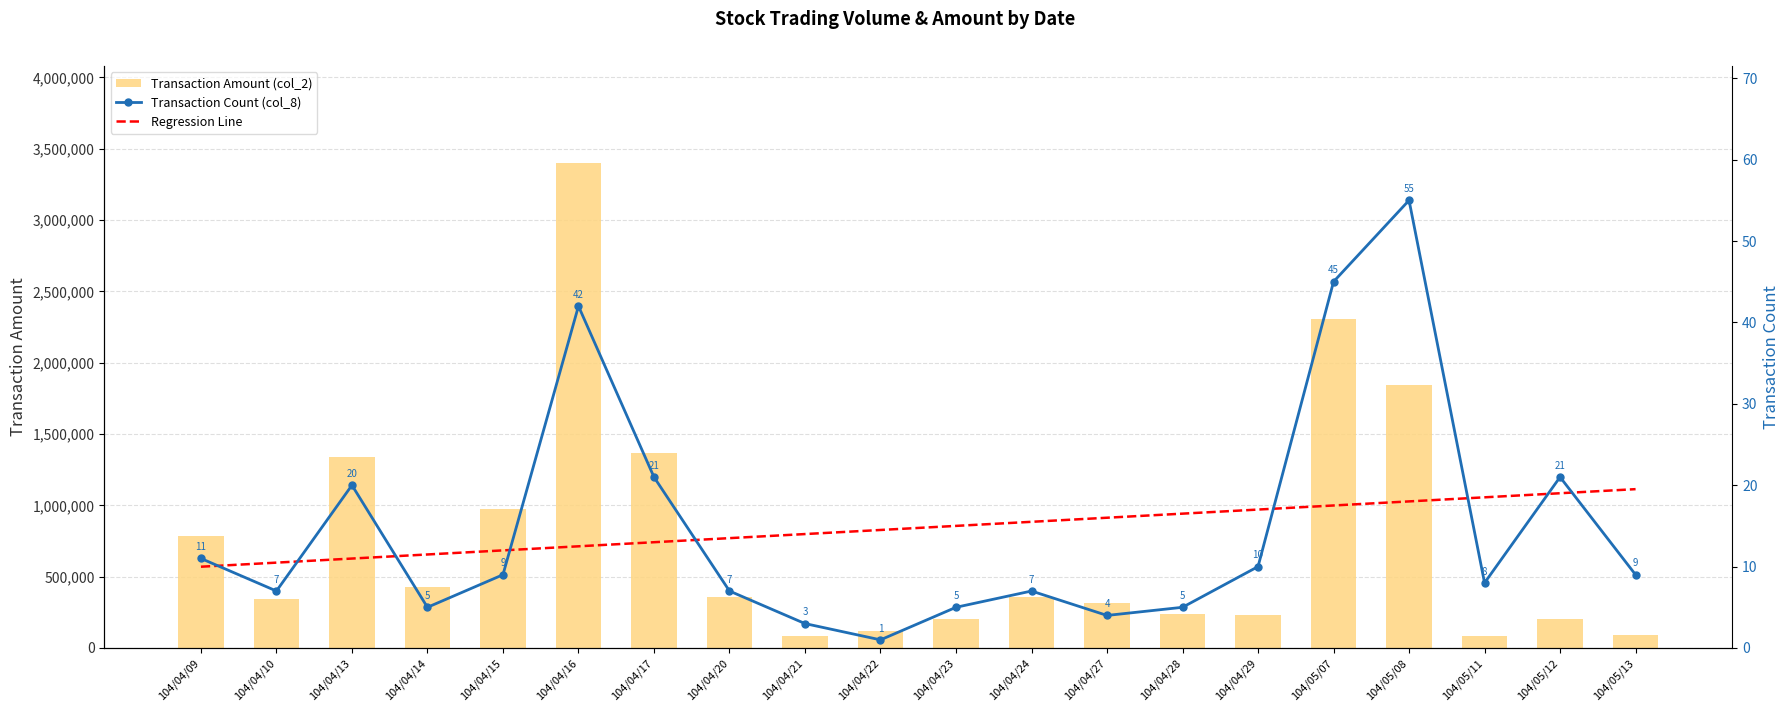

What is the average value of the Transaction Count (col_8) series?

14.8